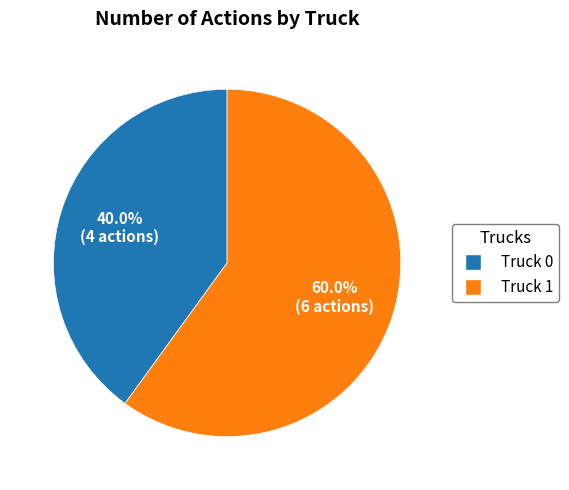

What percentage is the Truck 0 slice, to the nearest percent?

40%